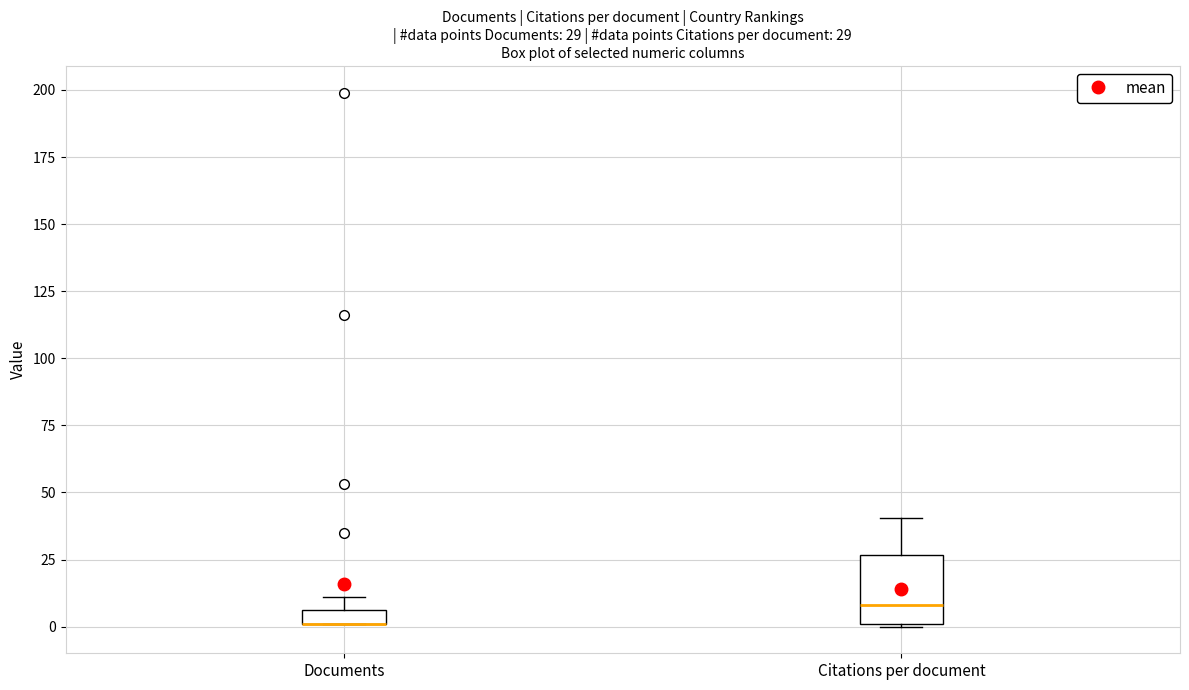

Which box is the tallest, from its lower edge to its upper edge?

Citations per document